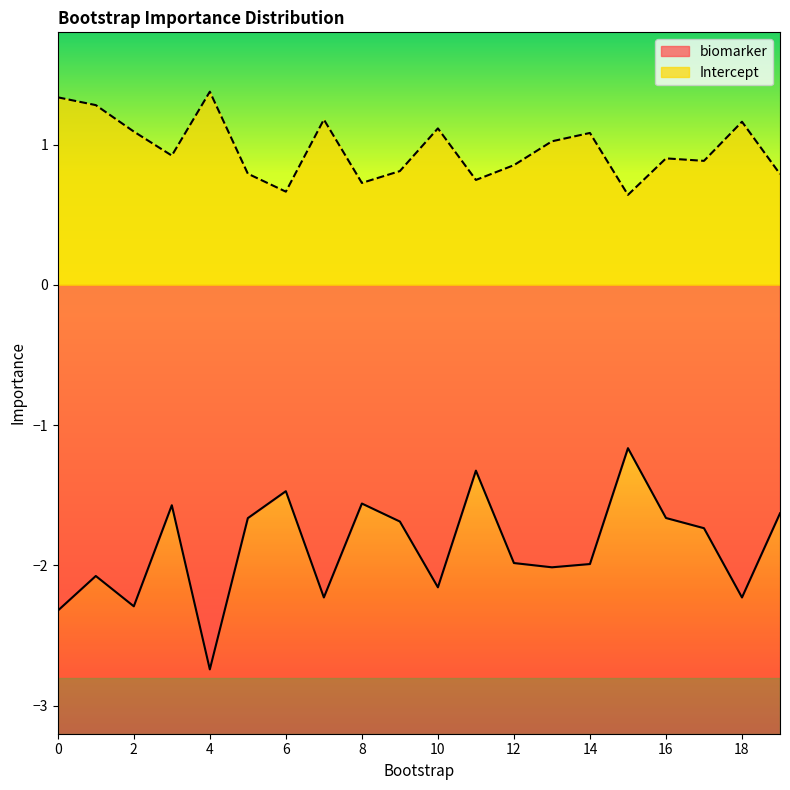

What is the value of the Intercept point at the 13th from the left?

0.9